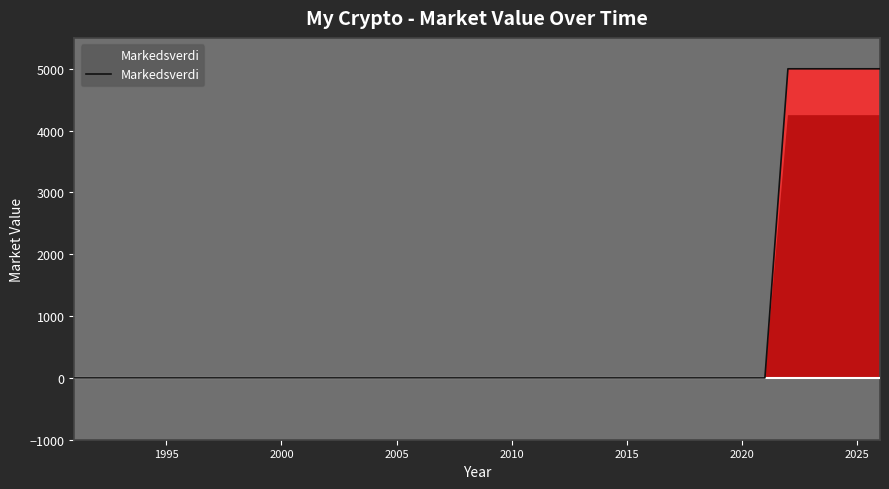

At which label is the value closest to 2500?

1995